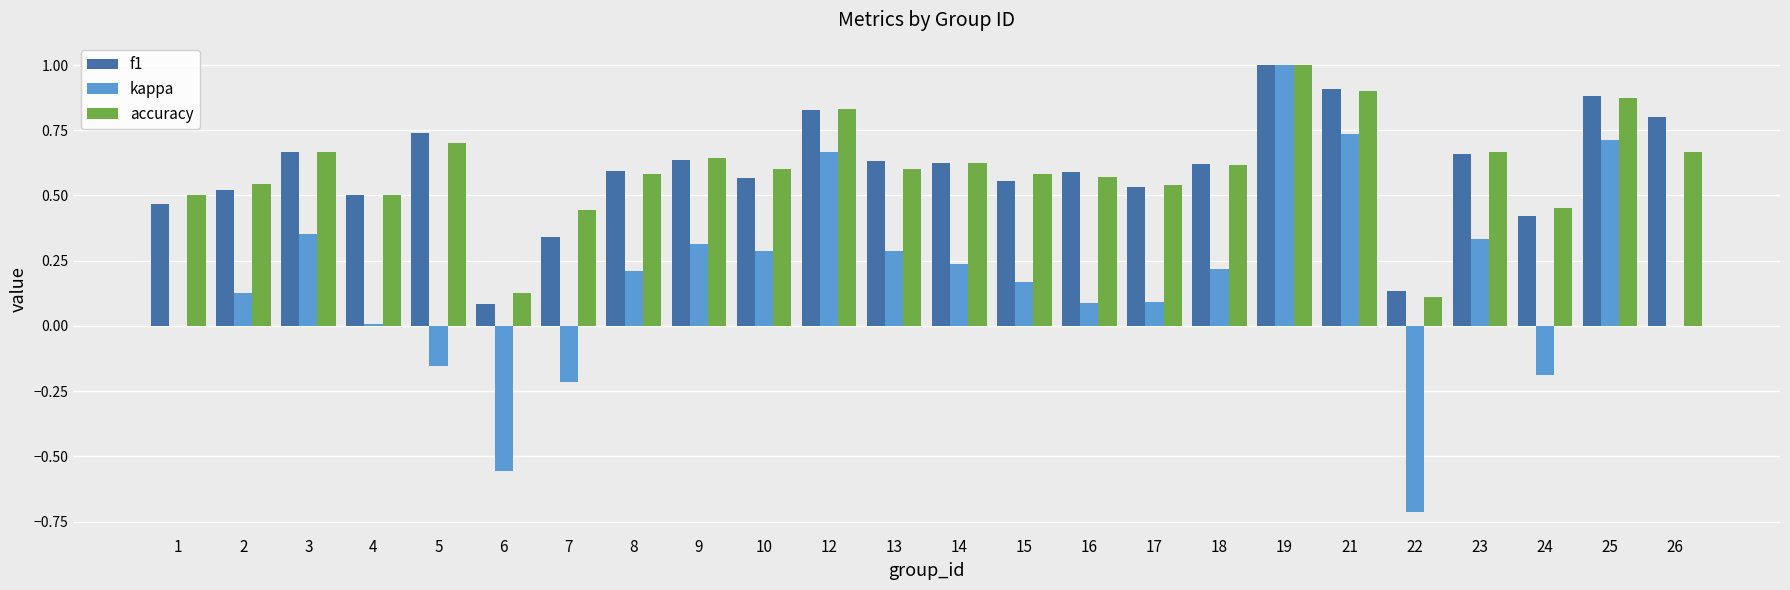

What are all the series names shown in the legend?

f1, kappa, accuracy